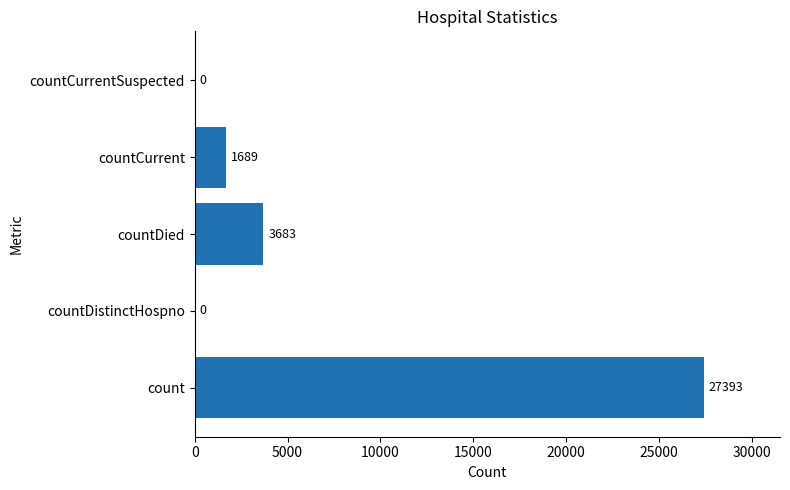

How many series are shown in this chart?

1